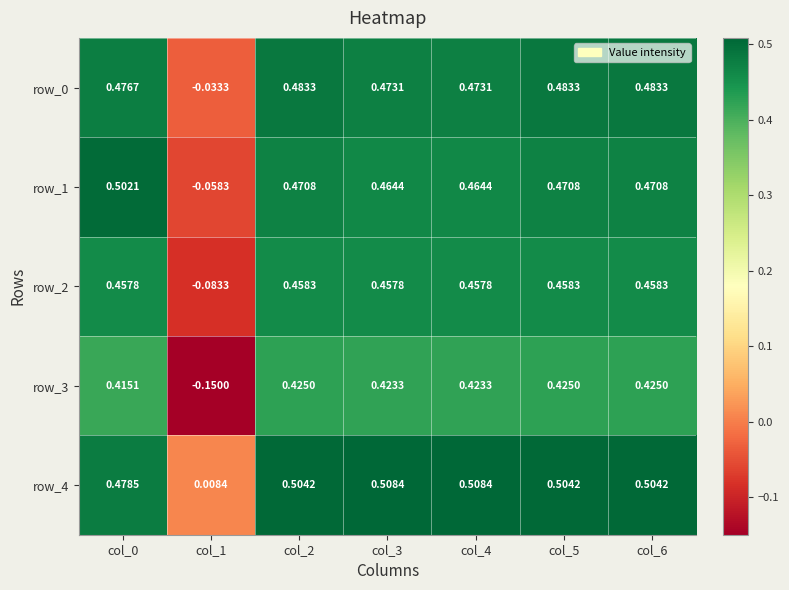

Is the value of row_2 at col_1 greater than the value of row_1 at col_2?

No